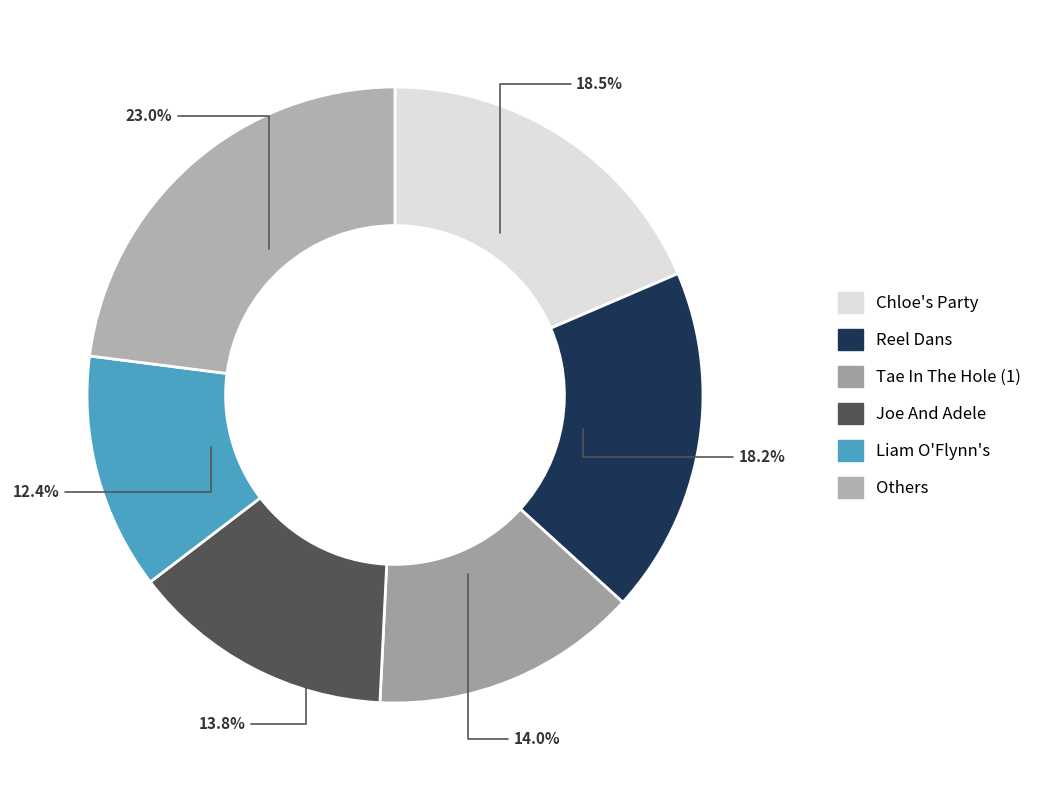

Does any single category account for the majority?

No